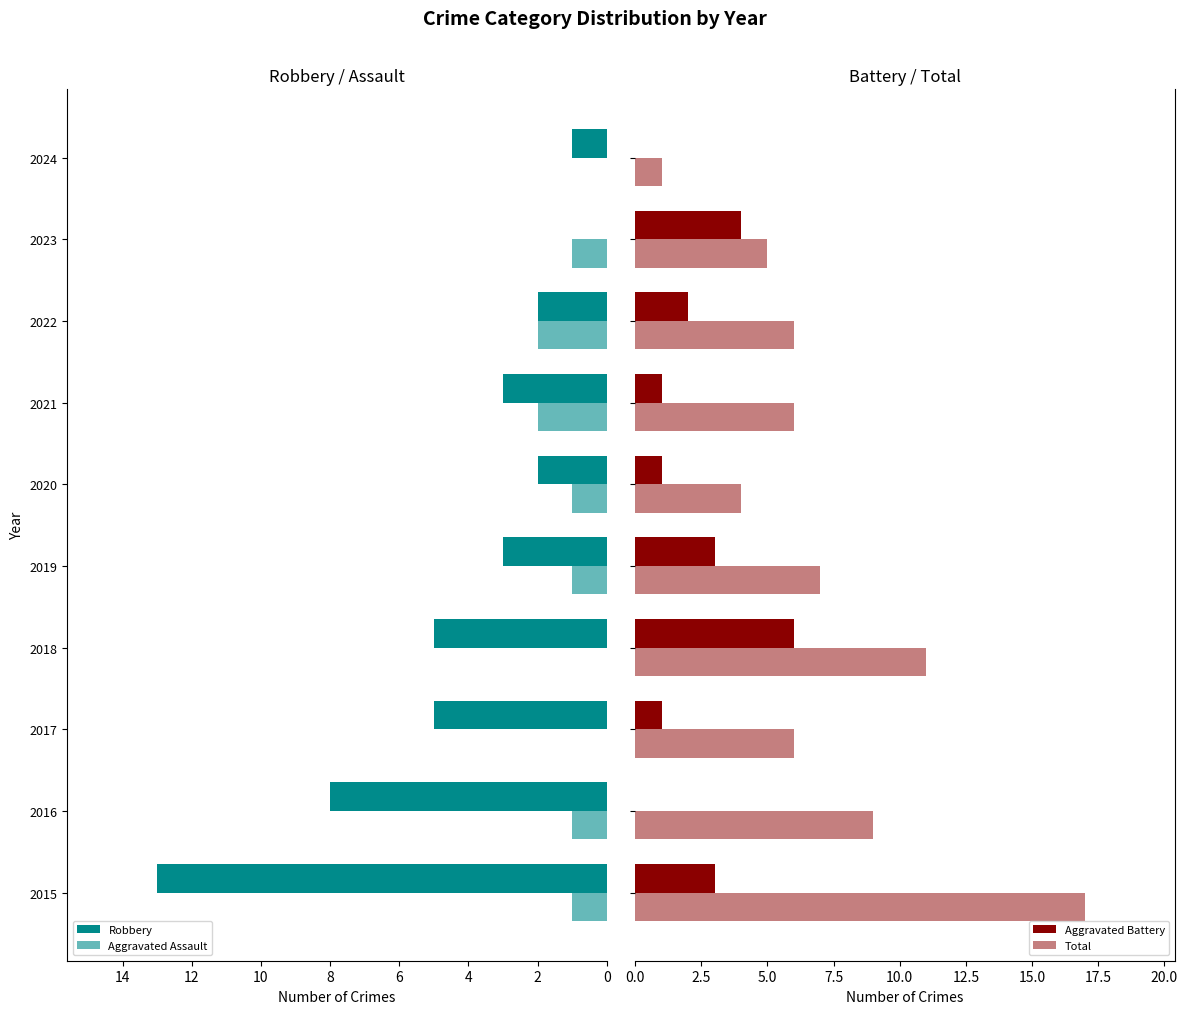

Which category has the lowest value across all series?

2023